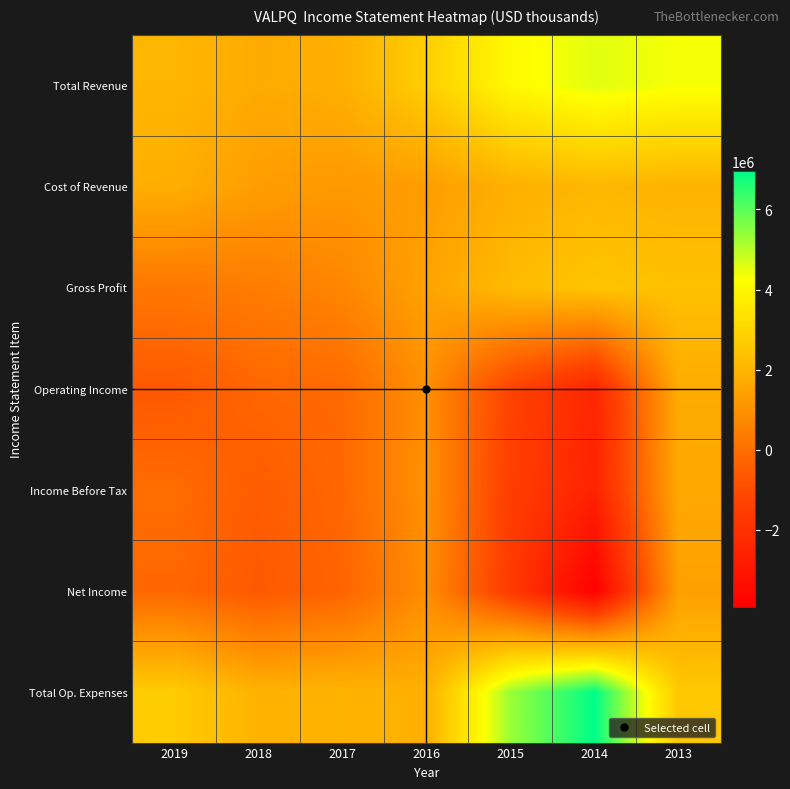

Which series has the largest total across all categories?

Total Op. Expenses